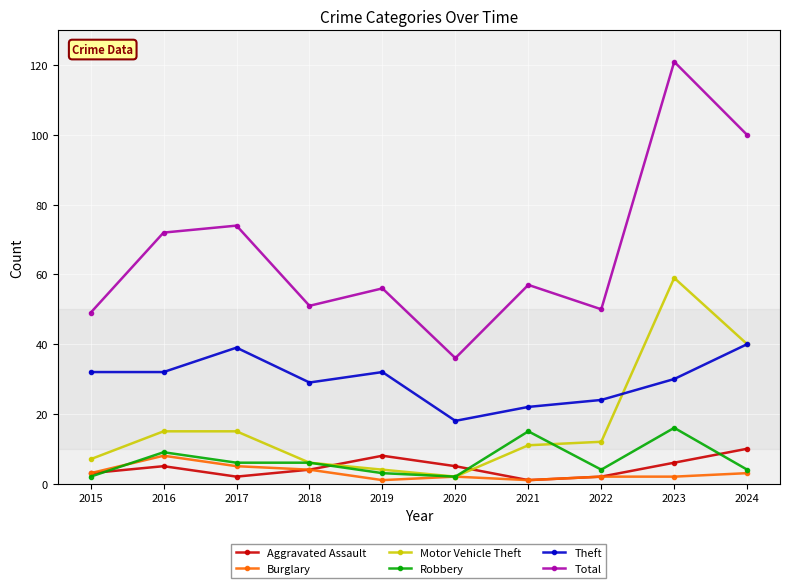

The value of Aggravated Assault at 2023 is 6. True or false?

True